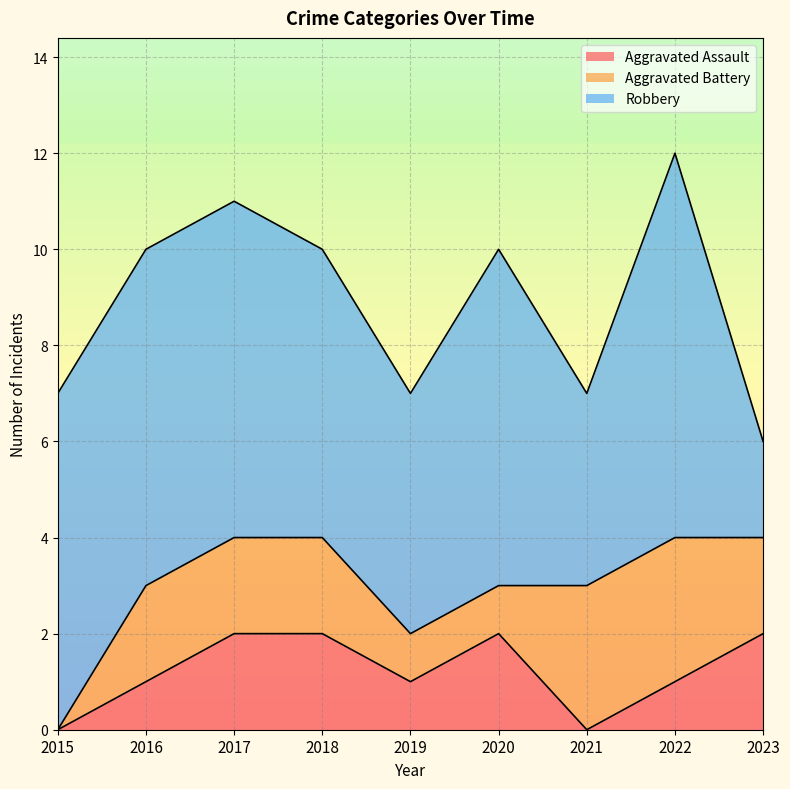

What is the difference between the highest and lowest values at 2020?

6